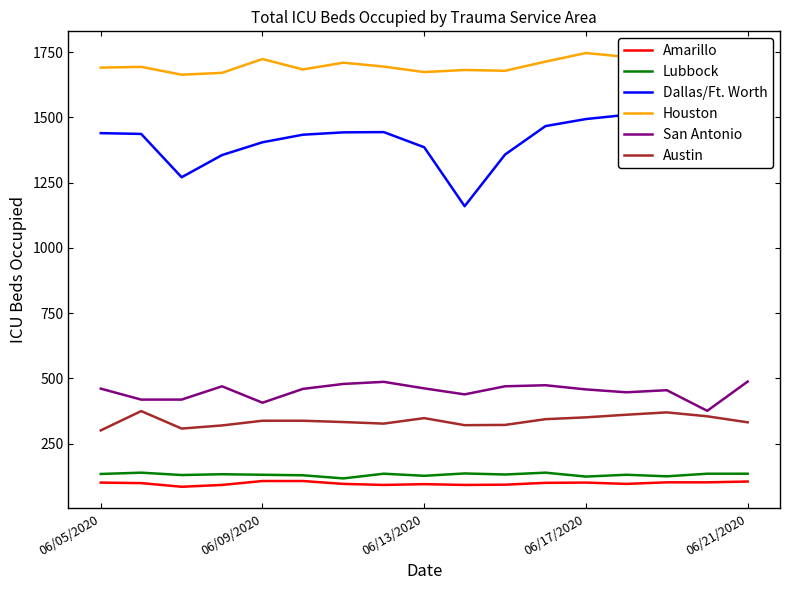

Where is Lubbock nearest to the value 128?

5